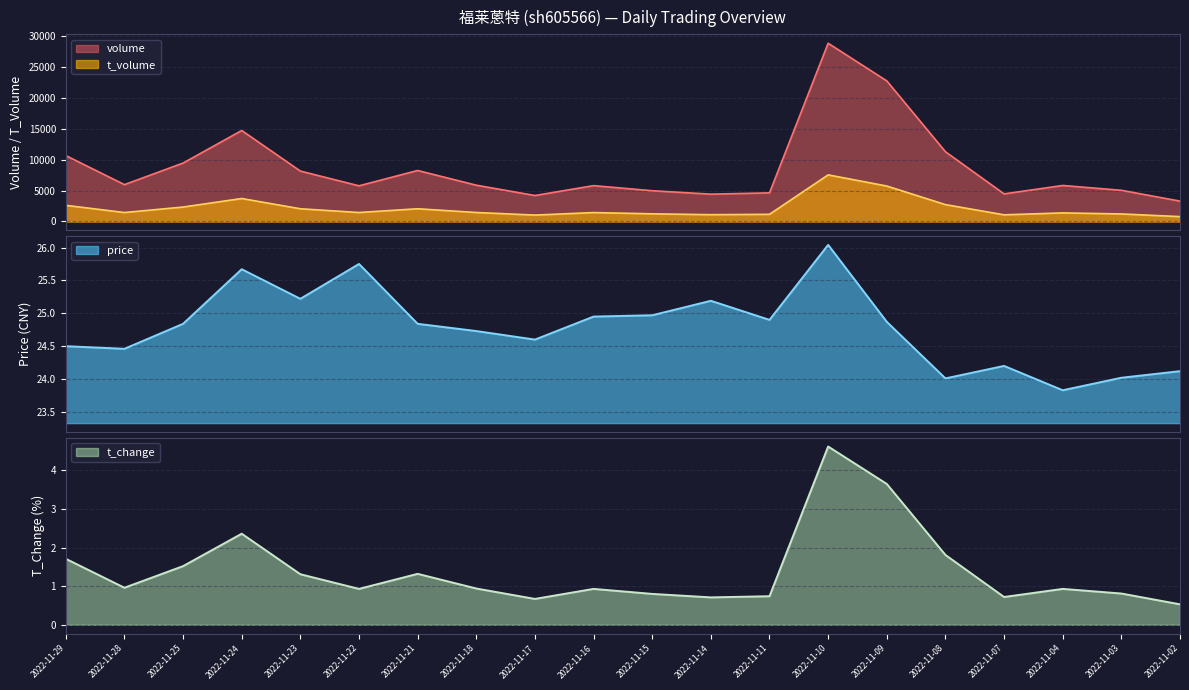

What is the approximate value of t_volume at 2022-11-22?

1453.0